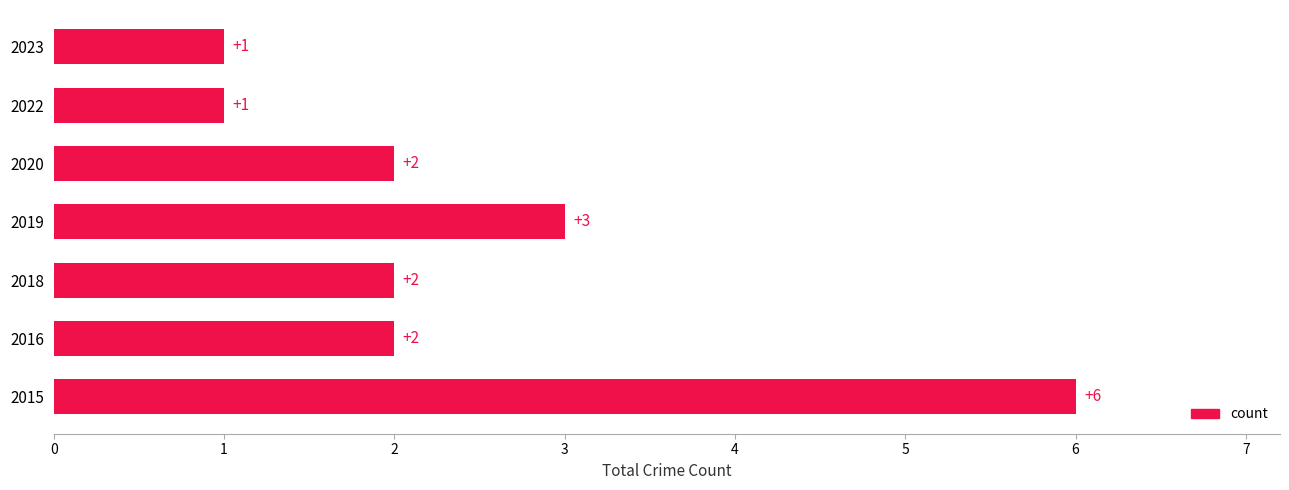

How many values are between 1 and 3?

6